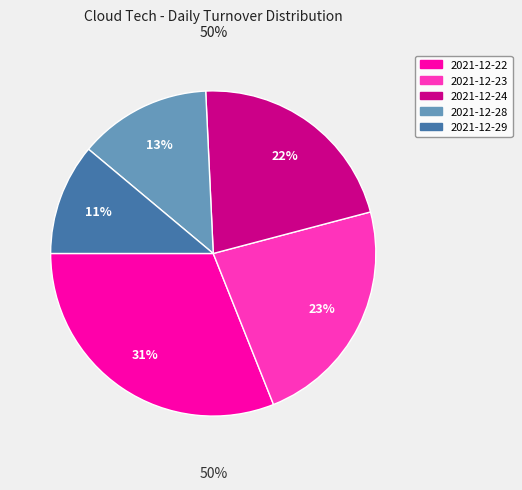

Is it true that 2021-12-23 is 31% of the pie?

False